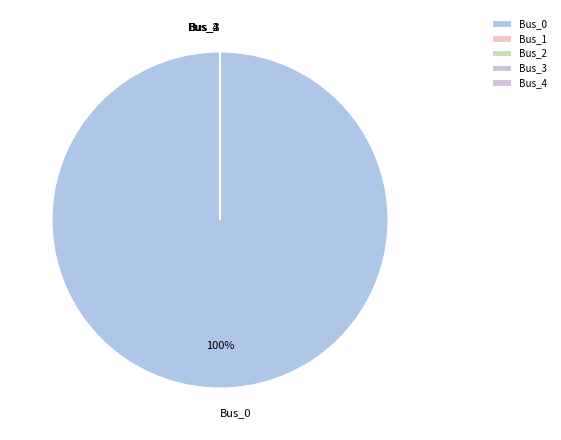

Does any single category account for the majority?

Yes